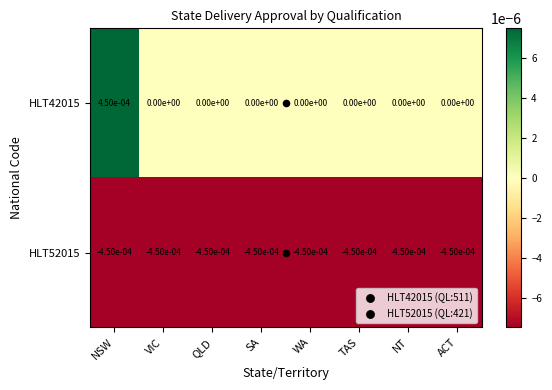

At which category does the chart reach its peak across all series?

NSW